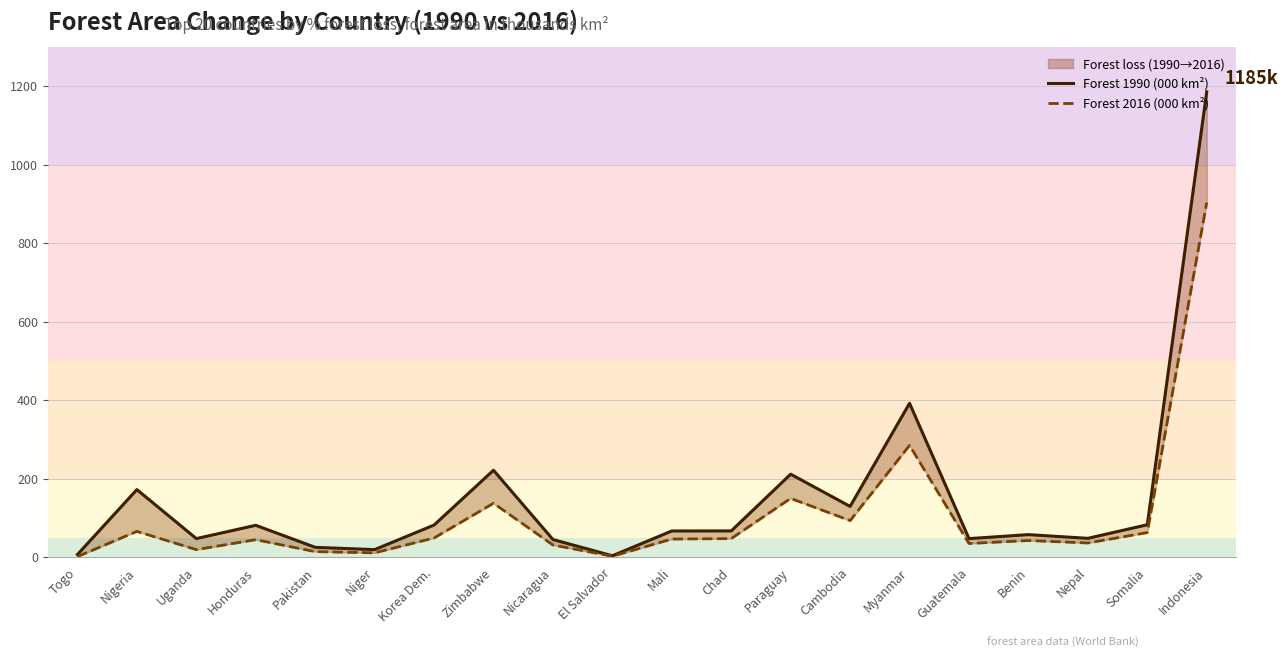

Does the chart have visible grid lines?

Yes